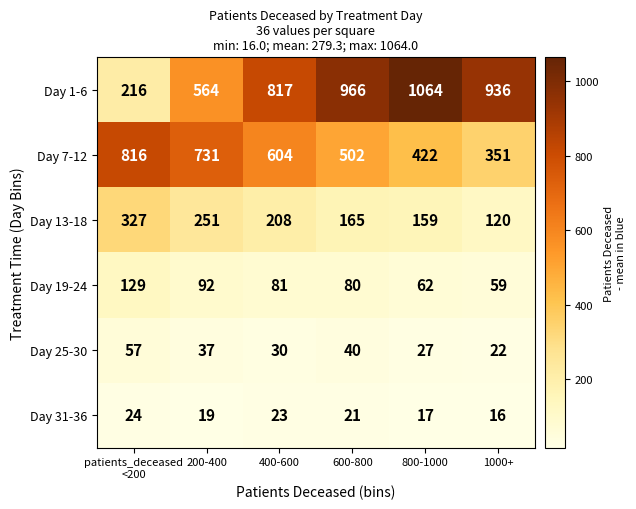

Which series has the largest total across all categories?

Day 1-6